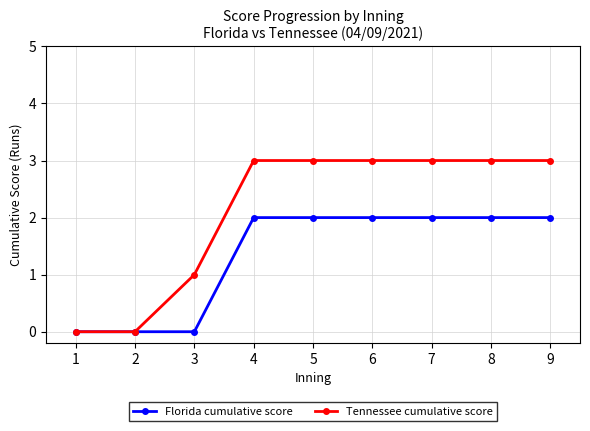

How many distinct data groups are displayed?

2